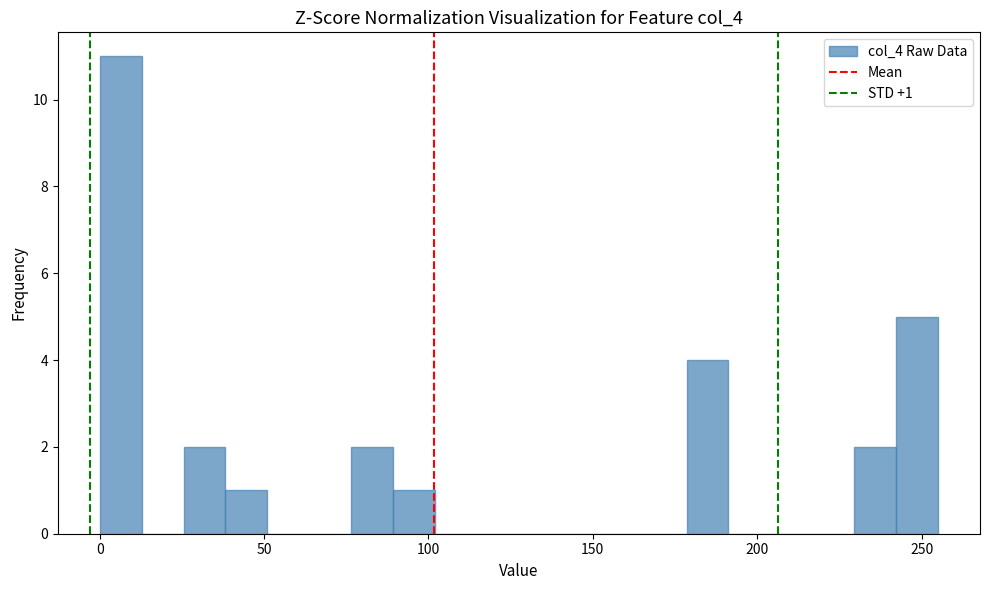

Read against the x-axis, roughly where is the centre of the tallest bar?

5